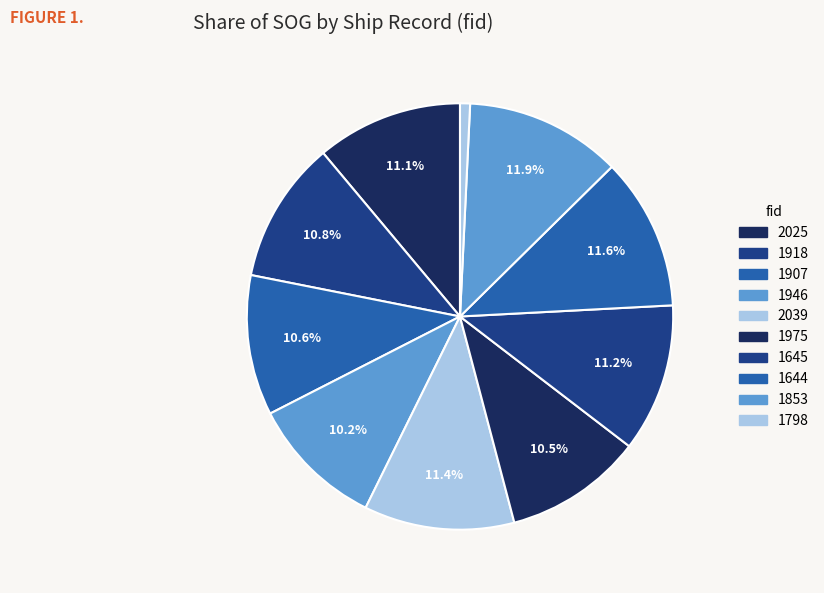

Is the sum of 1907 and 1798 greater than half?

No